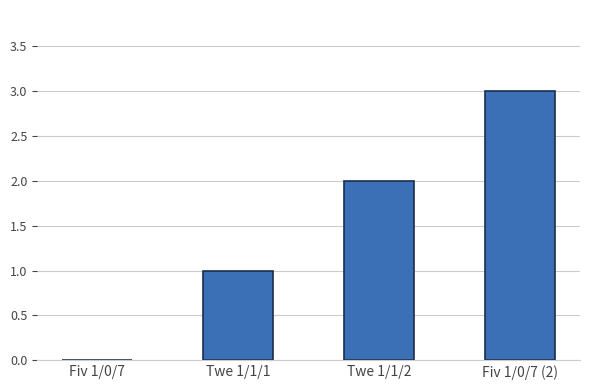

How many values are between 1 and 3?

3